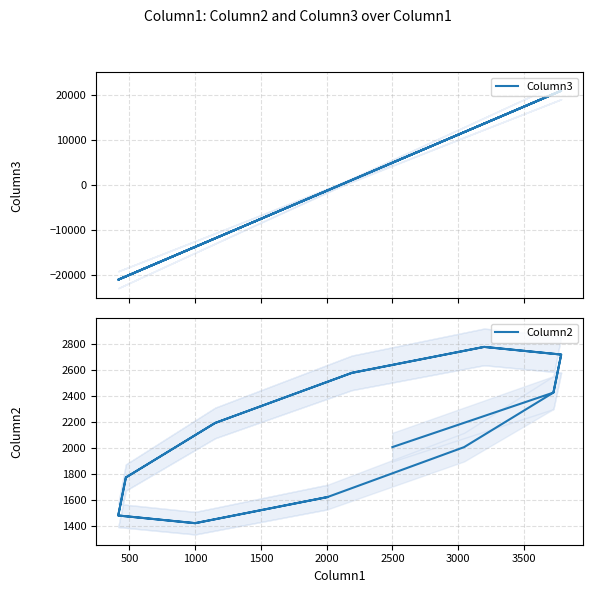

Which series has the largest range (max minus min)?

Column3